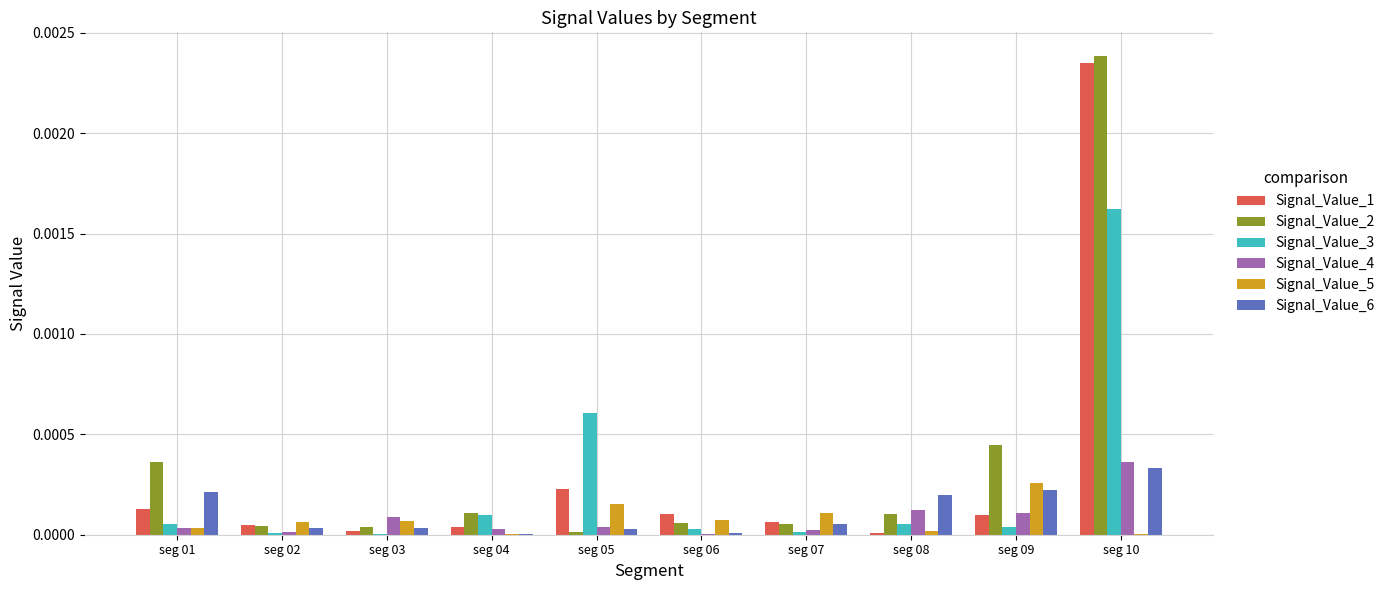

Which series has the largest range (max minus min)?

Signal_Value_2